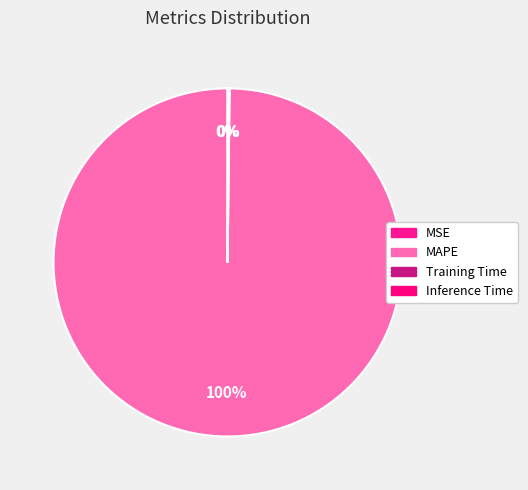

How many segments does this pie chart have?

4